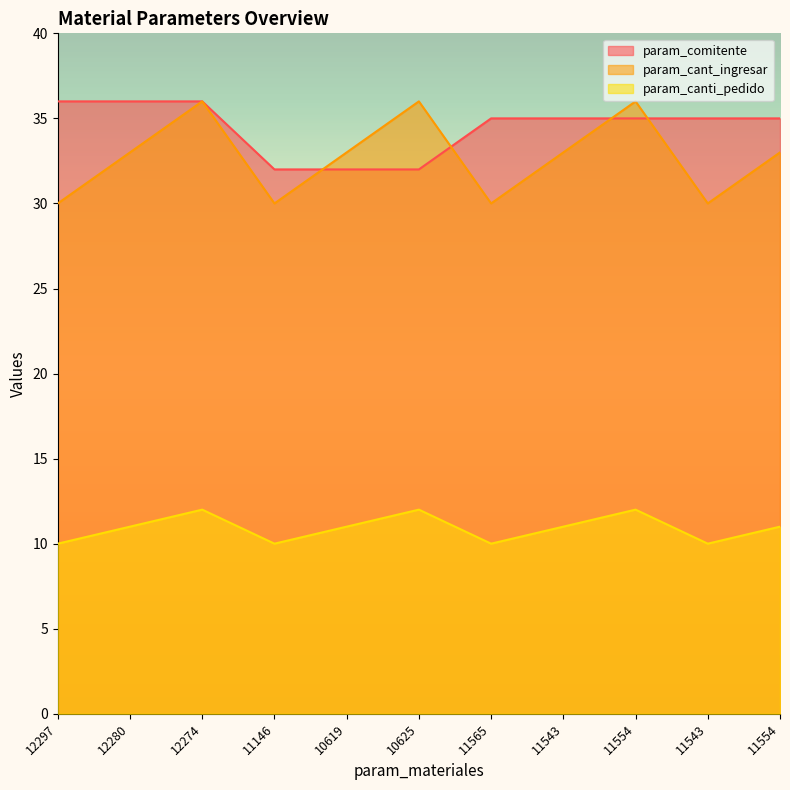

What is the sum of the param_canti_pedido values at 12274 and 10625?

24